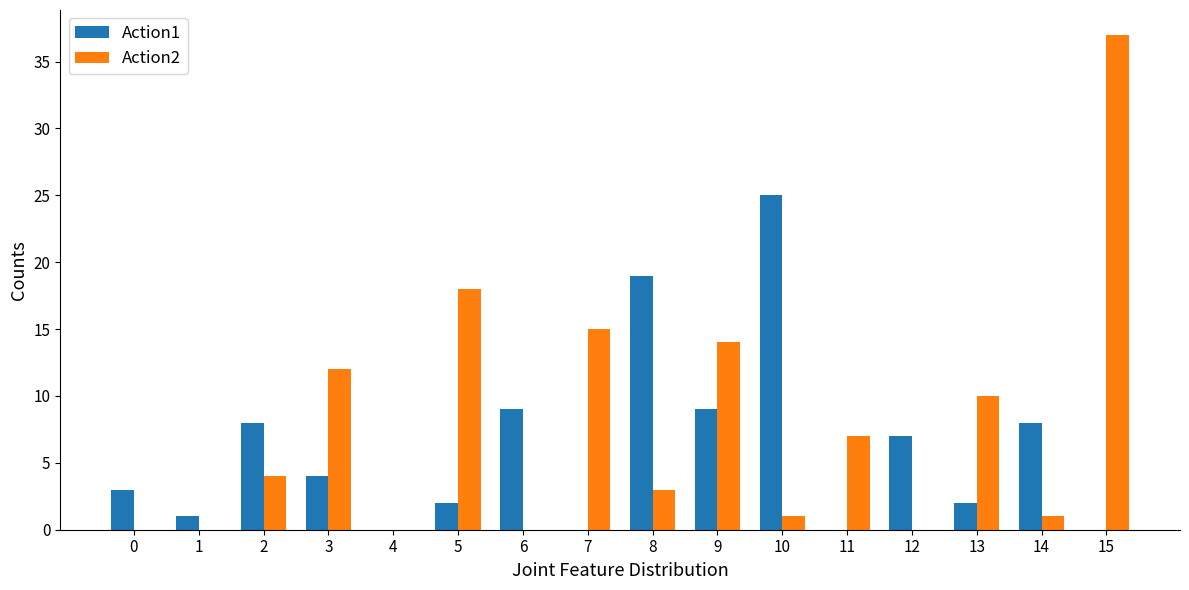

Reading left to right, extract all data points from this chart.

Action1: 0=3	1=1	2=8	3=4	4=0	5=2	6=9	7=0	8=19	9=9	10=25	11=0	12=7	13=2	14=8	15=0
Action2: 0=0	1=0	2=4	3=12	4=0	5=18	6=0	7=15	8=3	9=14	10=1	11=7	12=0	13=10	14=1	15=37